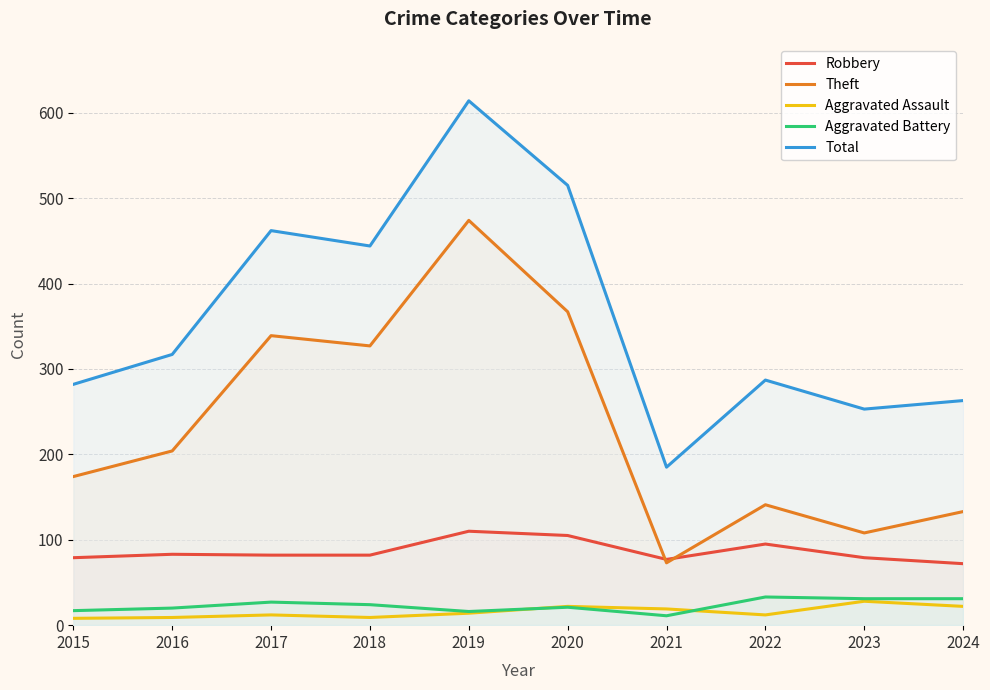

List the series in order of their peak value, lowest first.

Aggravated Assault, Aggravated Battery, Robbery, Theft, Total